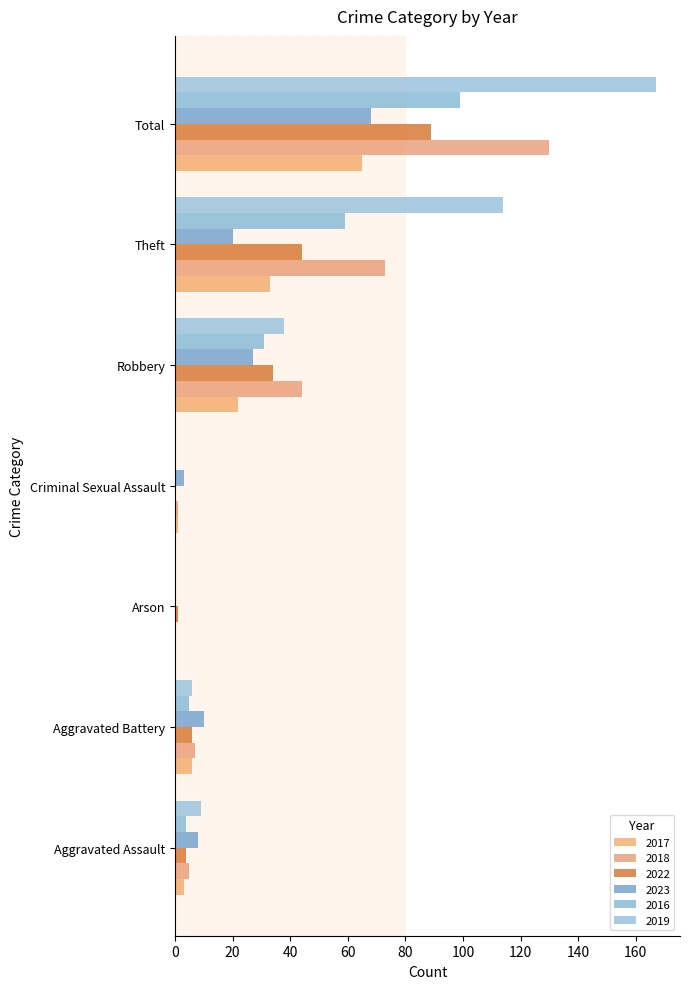

Which category has the lowest value in the 2022 series?

Criminal Sexual Assault